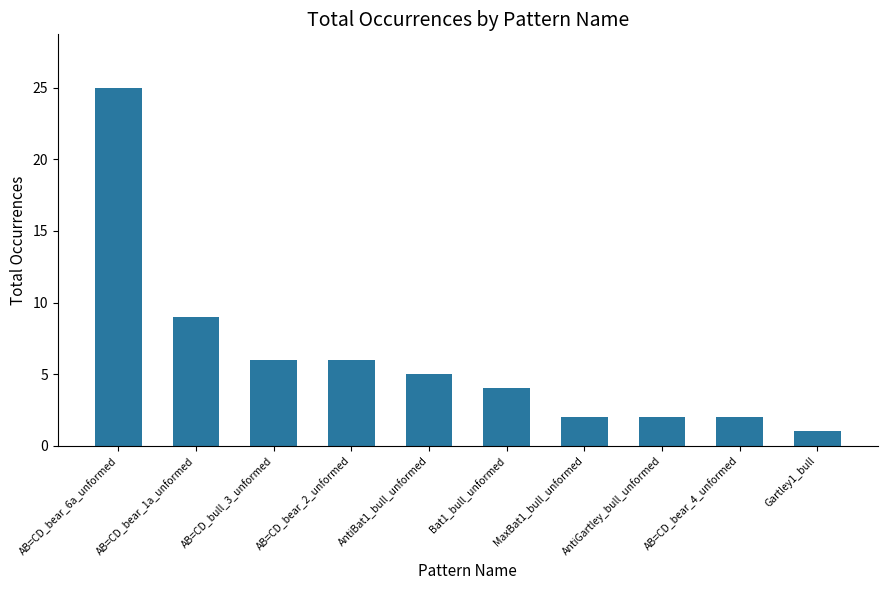

The chart shows a value of 3 at AB=CD_bear_2_unformed. True or false?

False